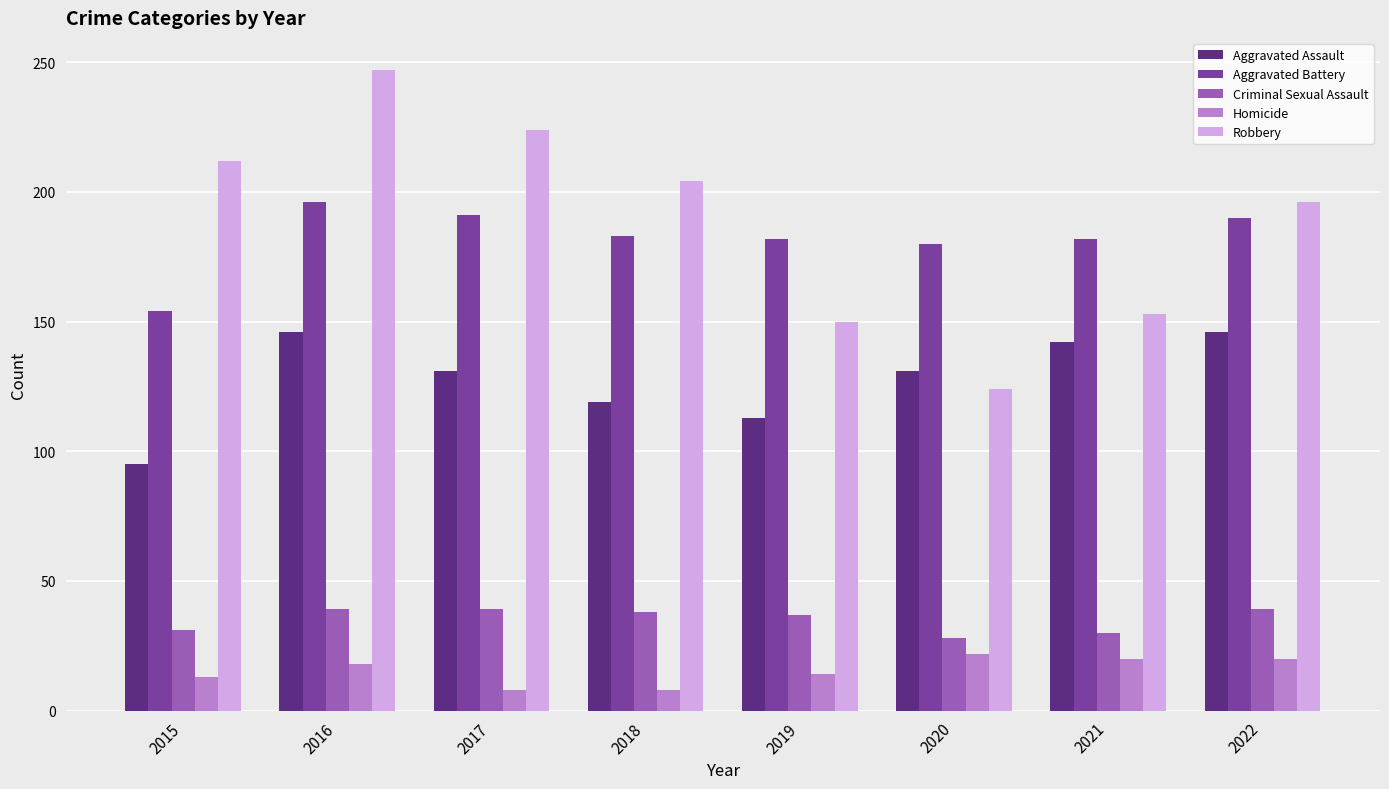

How many bars are there in total?

40